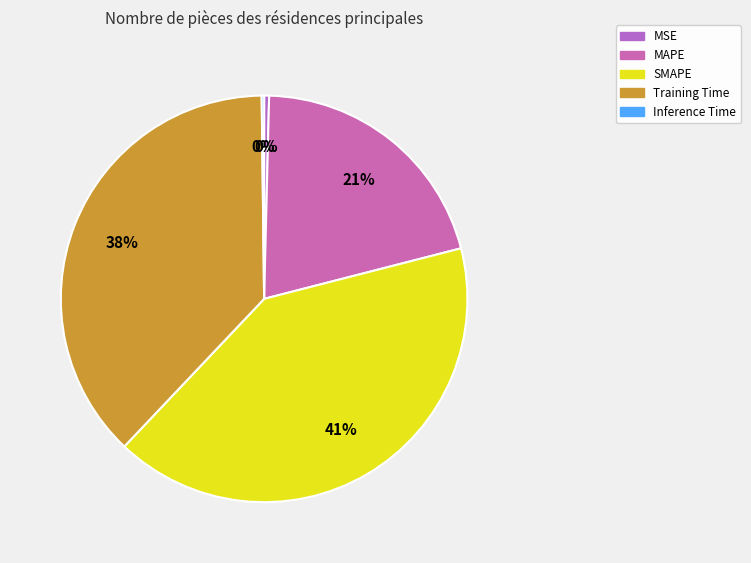

Is MAPE the majority of the pie?

No